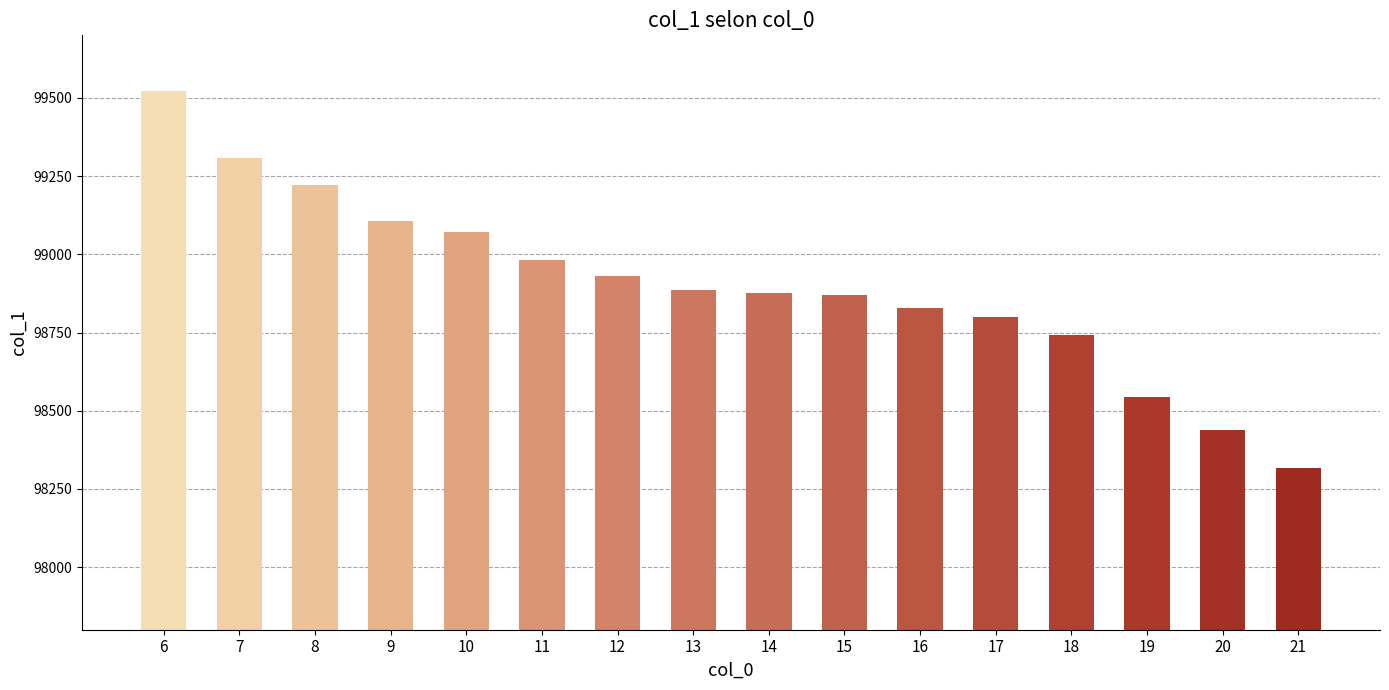

What is the smallest value displayed?

98315.5